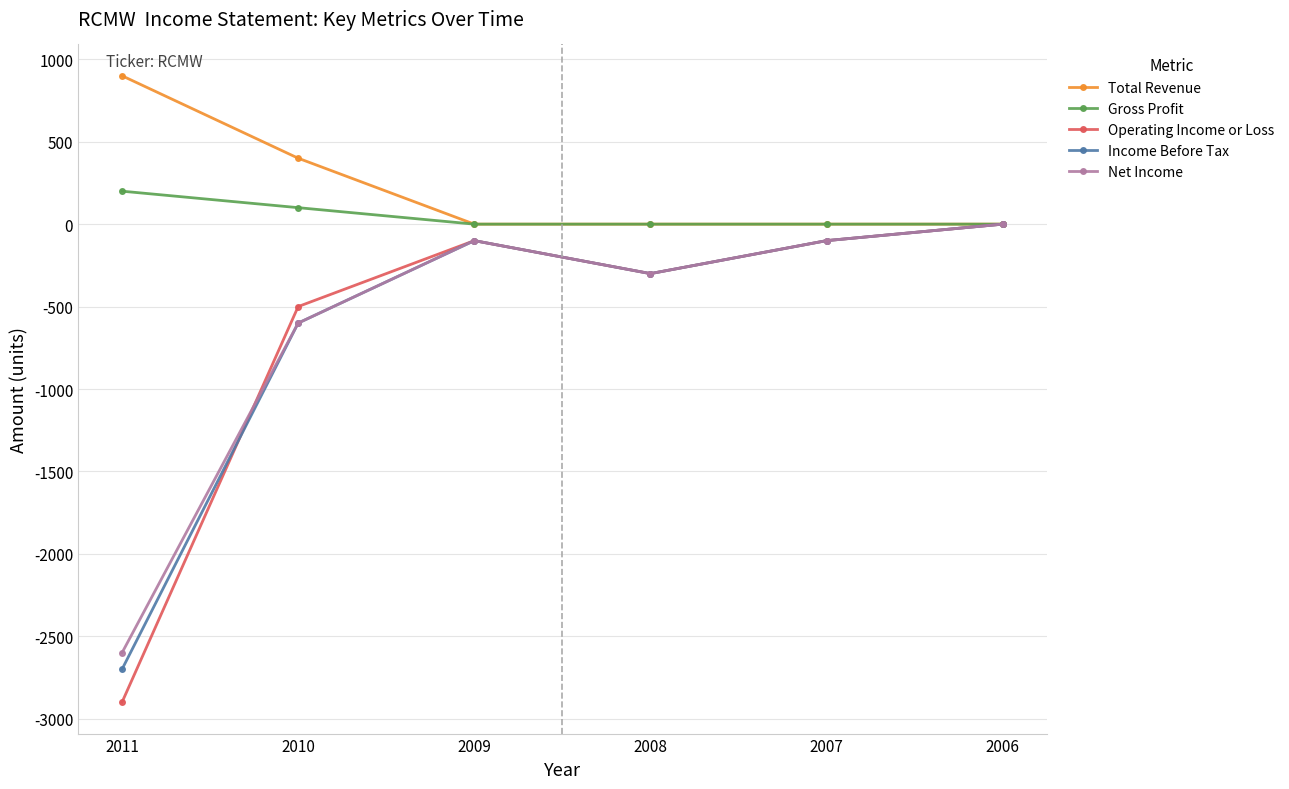

Which category has the lowest value in the Operating Income or Loss series?

2011